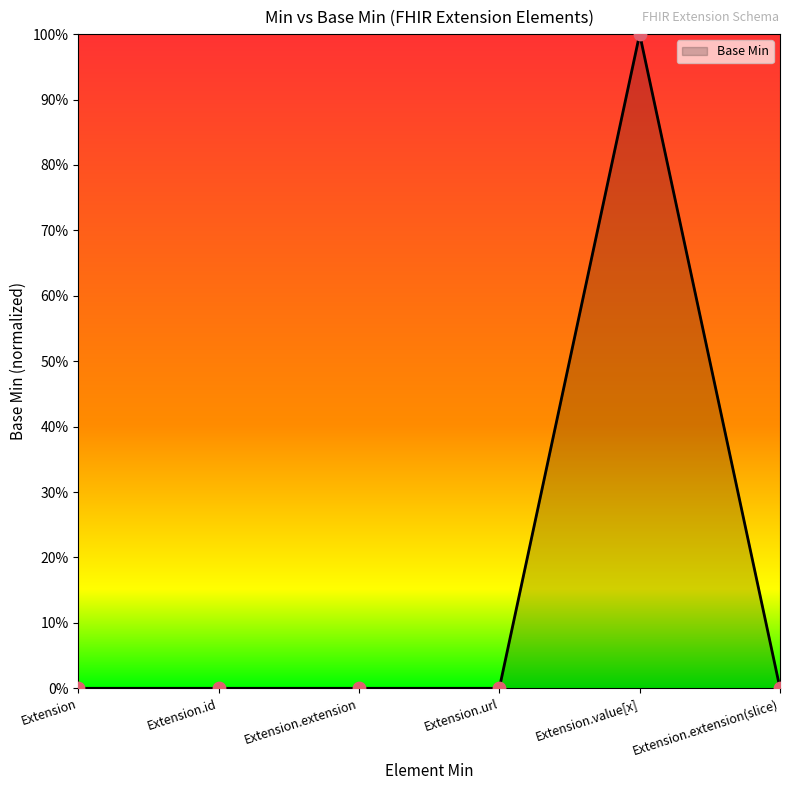

Does the chart have visible grid lines?

No